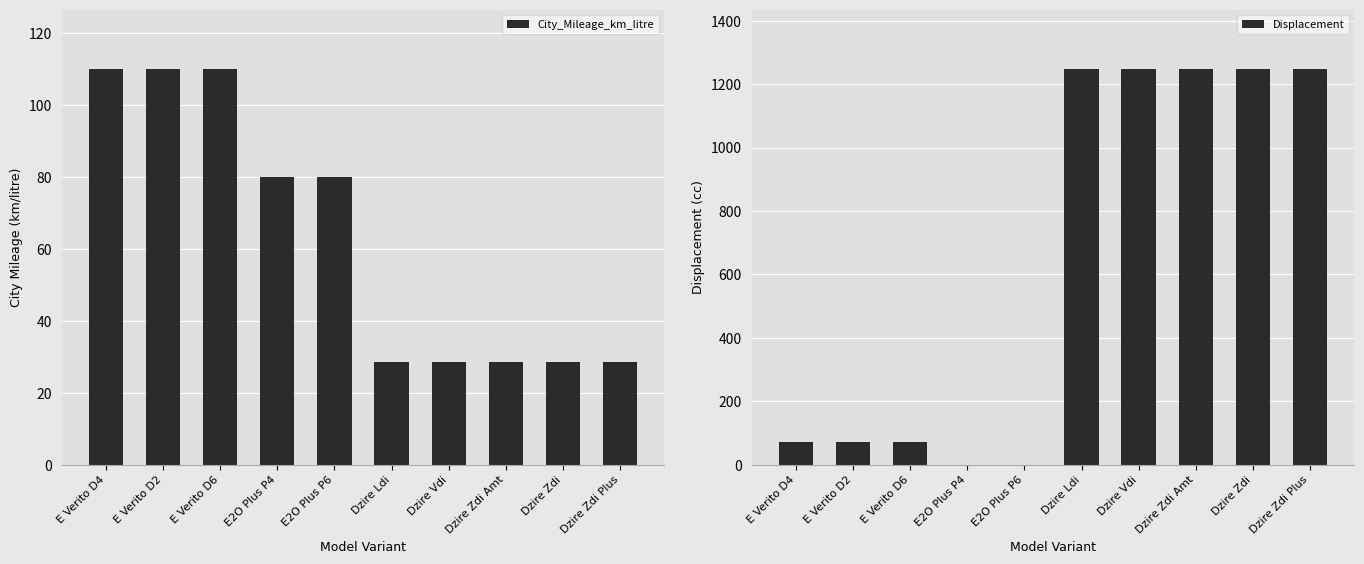

How many categories are shown in the chart?

10